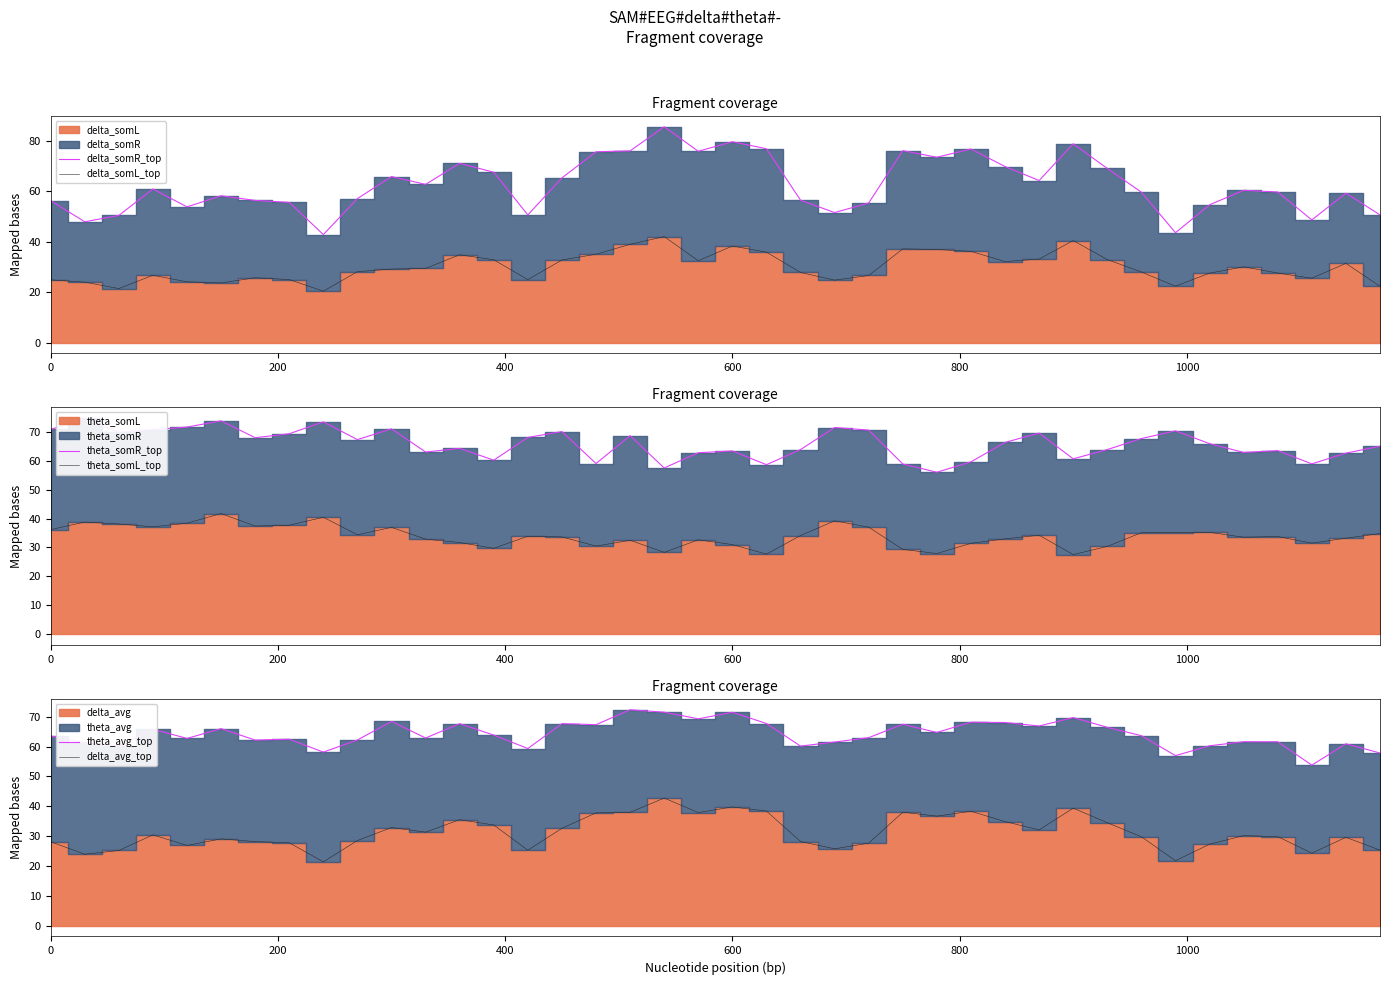

True or false: delta_avg_top and theta_avg_top cross at least once.

False